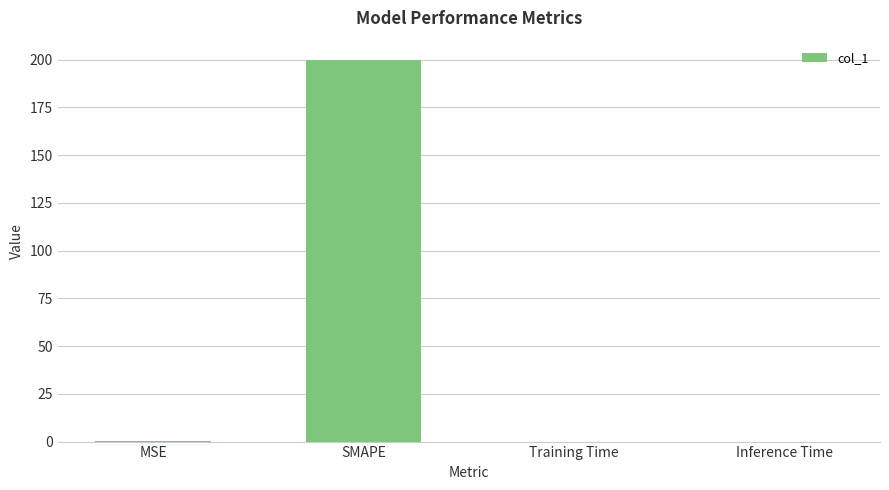

Between SMAPE and MSE, which is larger?

SMAPE